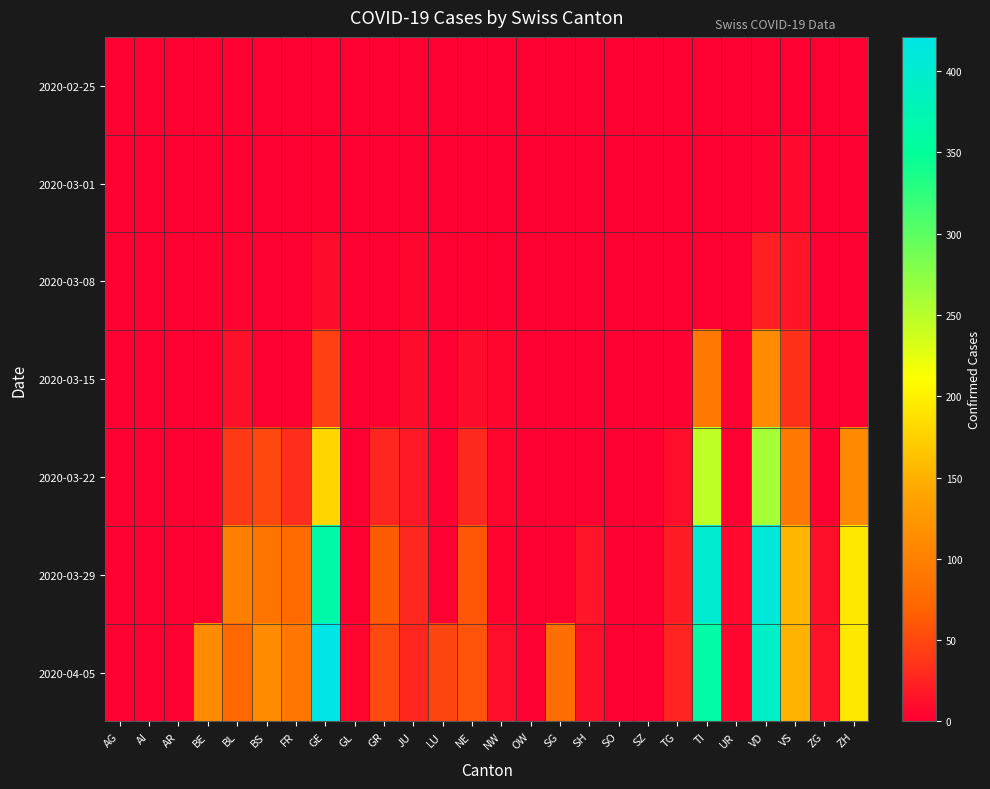

What is the difference between the highest and lowest values at SH?

15